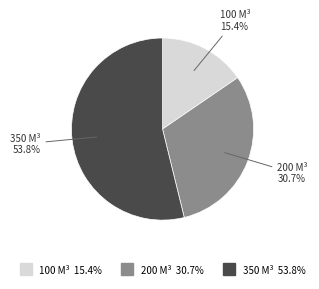

Which slice is the largest?

350 M³